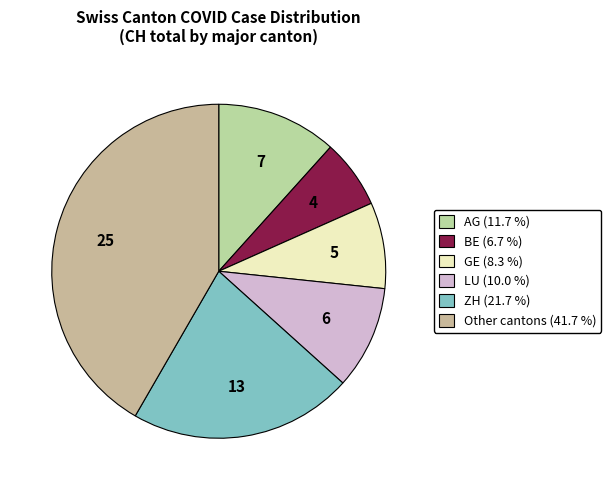

Is there any slice that represents more than half of the pie?

No